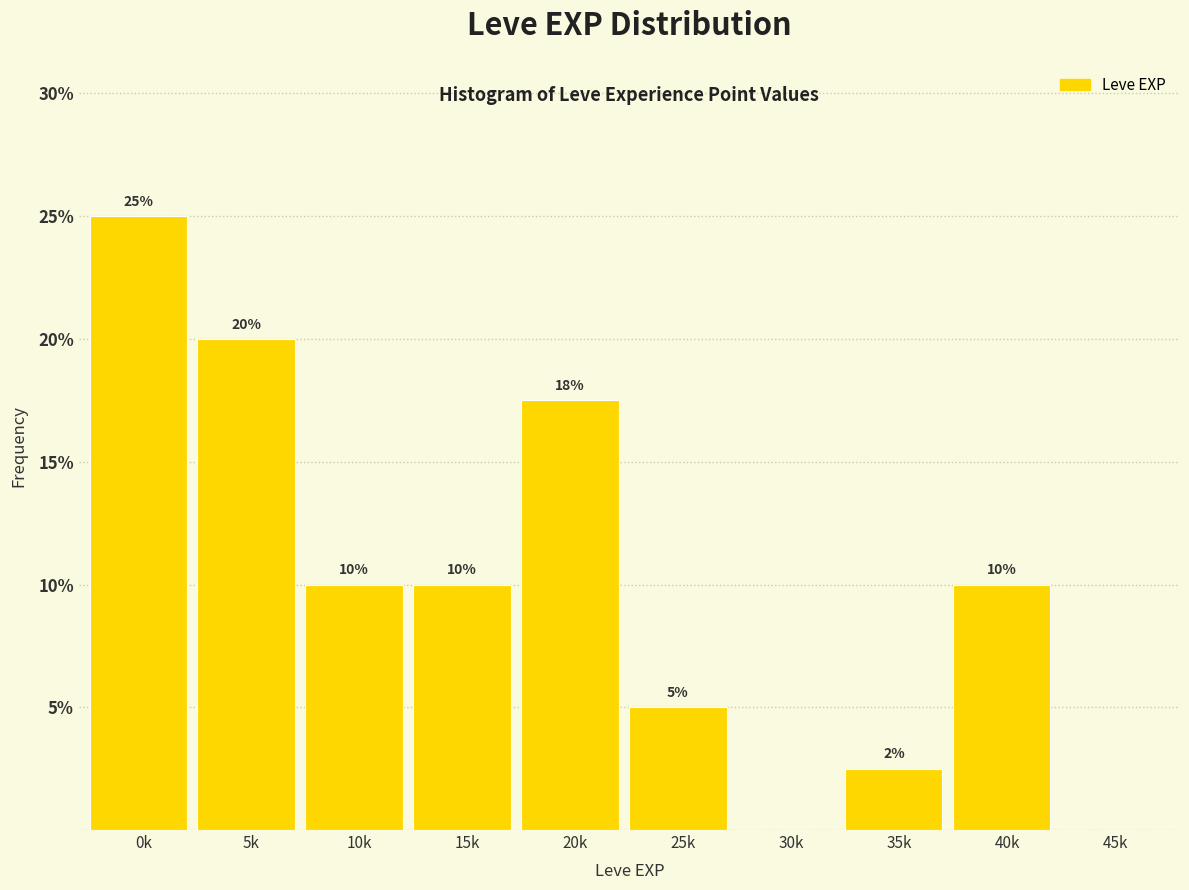

What is the change in value from 5k to 15k?

-10.0